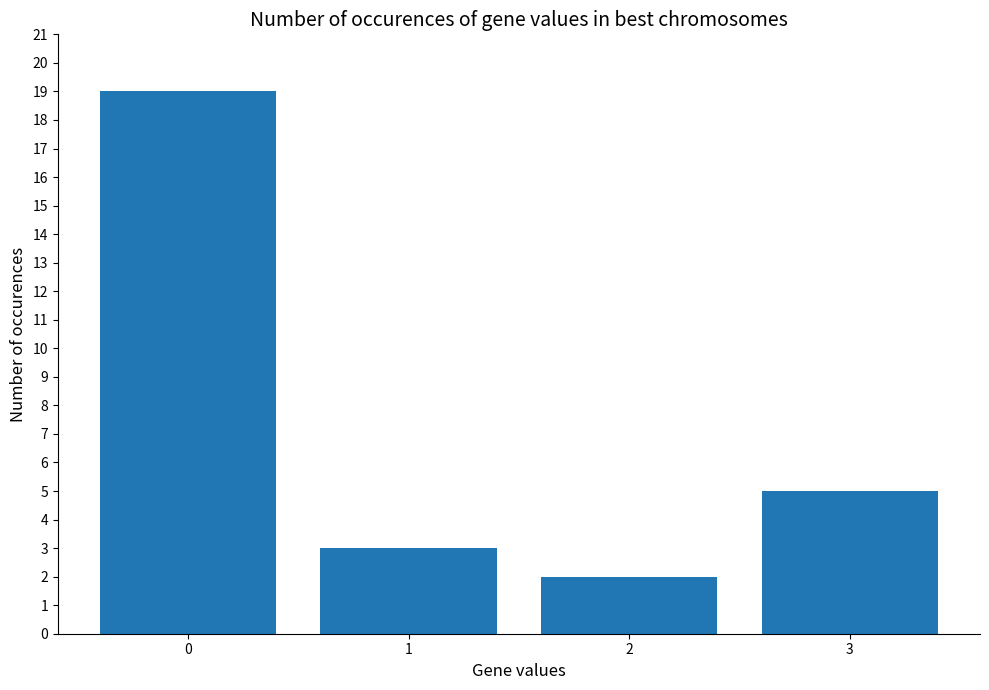

What is the maximum value shown in the chart?

19